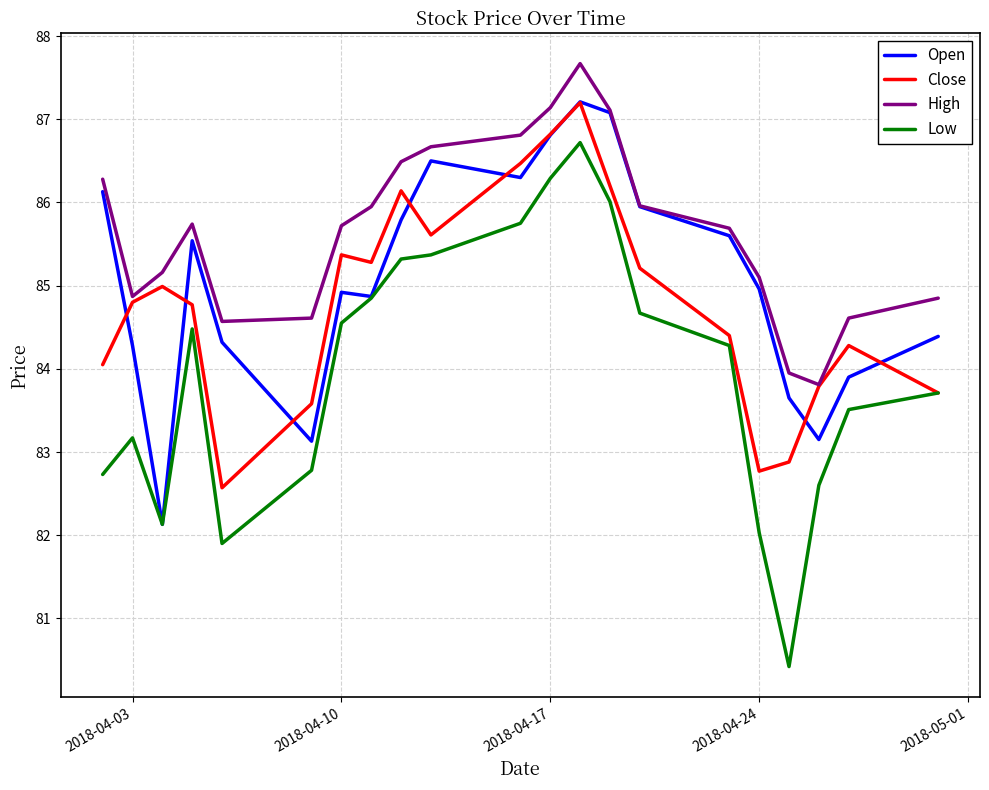

What is the highest value of the Low series?

86.7